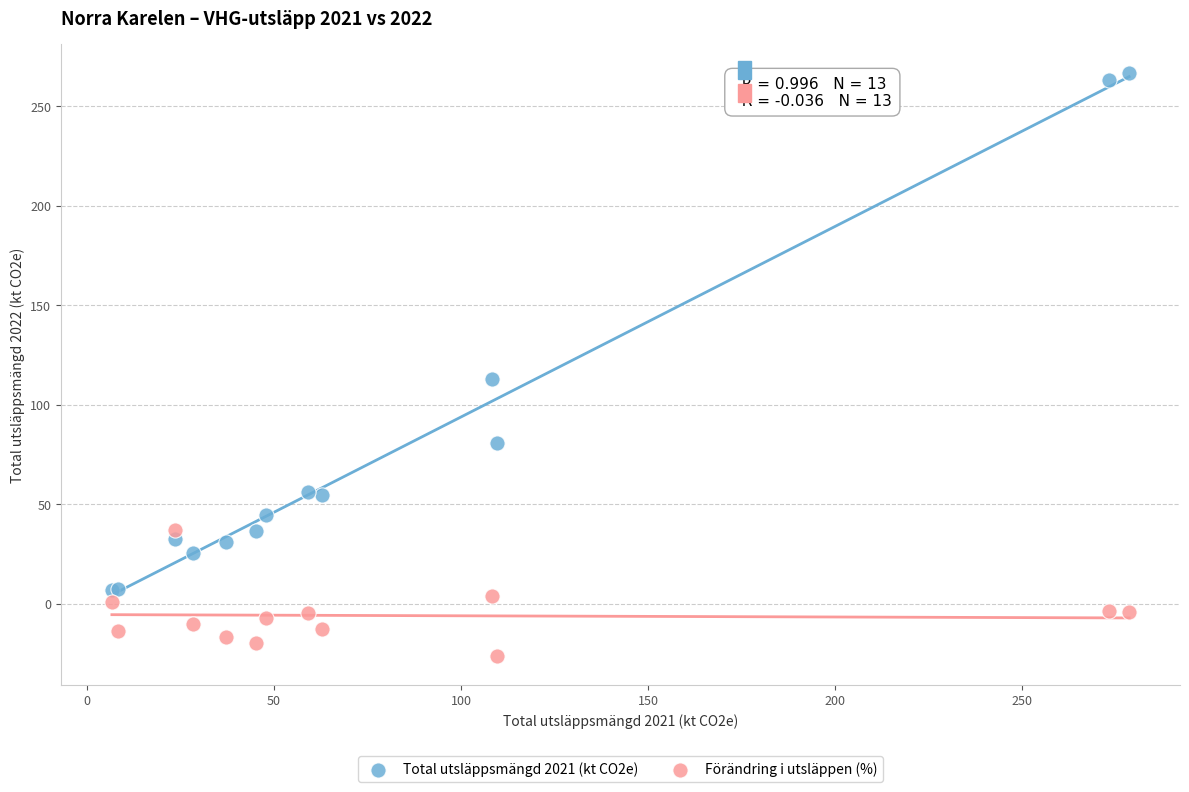

Across all series, what Y value is closest to 120?

112.7